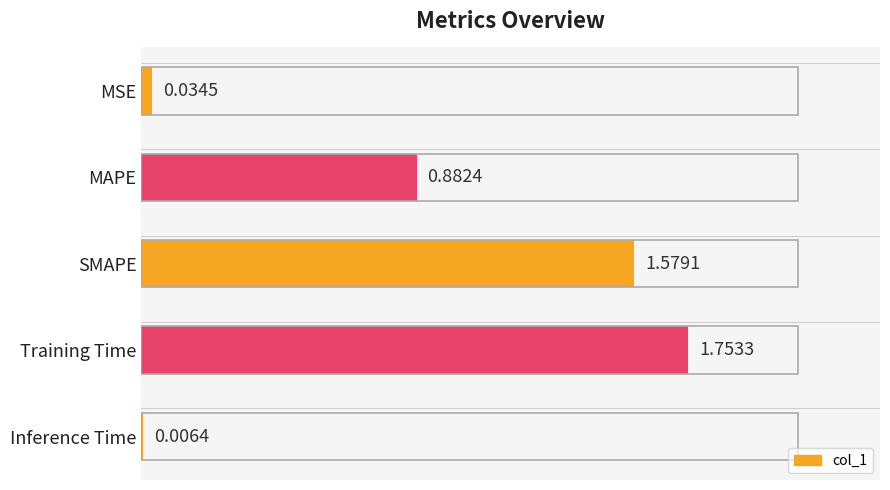

What is the change in value from SMAPE to Inference Time?

-1.6